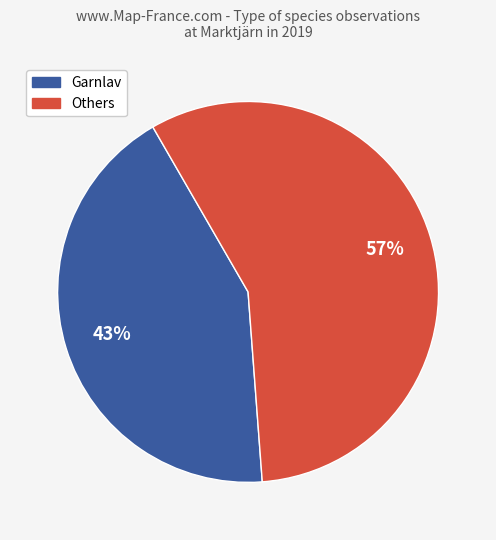

The Others slice represents 57% of the pie. True or false?

True